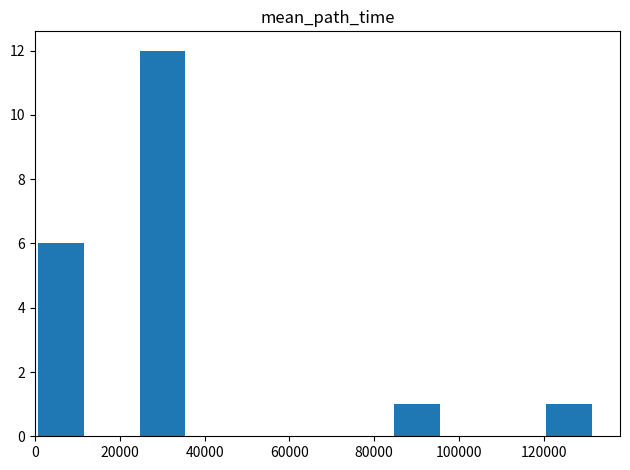

What is the maximum value shown in the chart?

12